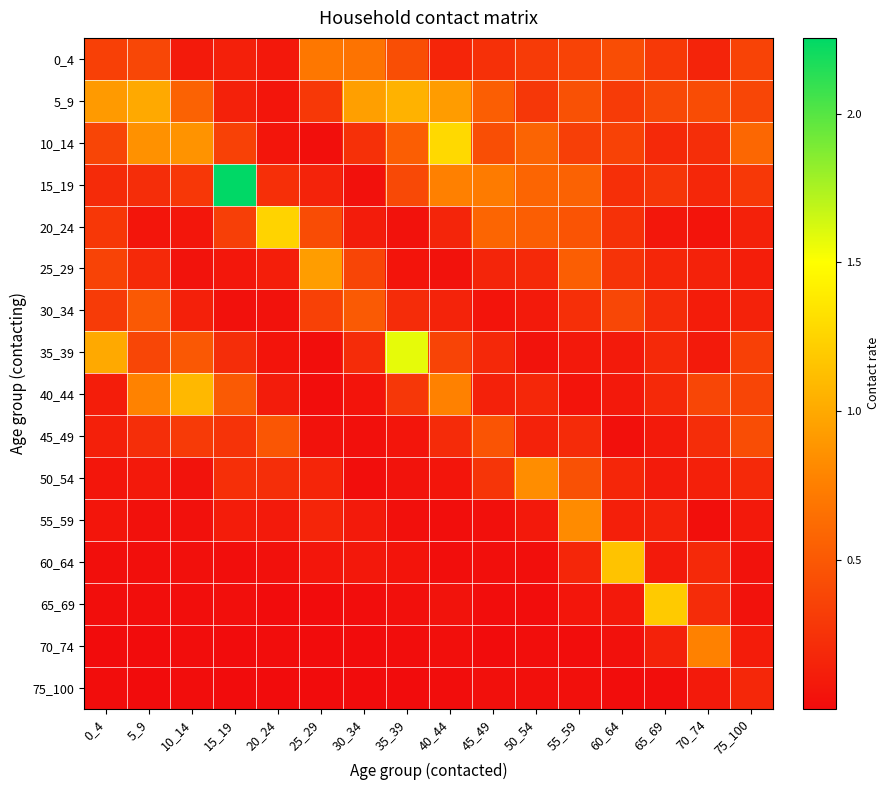

Reading left to right, list all the values displayed in this chart.

0_4: 0_4=0.3	5_9=0.4	10_14=0.1	15_19=0.1	20_24=0.1	25_29=0.7	30_34=0.7	35_39=0.4	40_44=0.2	45_49=0.2	50_54=0.3	55_59=0.4	60_64=0.4	65_69=0.3	70_74=0.2	75_100=0.4
5_9: 0_4=0.9	5_9=1.0	10_14=0.6	15_19=0.1	20_24=0.1	25_29=0.3	30_34=0.9	35_39=1.1	40_44=0.9	45_49=0.5	50_54=0.3	55_59=0.5	60_64=0.3	65_69=0.4	70_74=0.4	75_100=0.4
10_14: 0_4=0.4	5_9=0.9	10_14=0.9	15_19=0.3	20_24=0.1	25_29=0.0	30_34=0.2	35_39=0.5	40_44=1.3	45_49=0.4	50_54=0.6	55_59=0.3	60_64=0.4	65_69=0.2	70_74=0.2	75_100=0.6
15_19: 0_4=0.2	5_9=0.2	10_14=0.3	15_19=2.3	20_24=0.2	25_29=0.2	30_34=0.0	35_39=0.4	40_44=0.8	45_49=0.7	50_54=0.6	55_59=0.6	60_64=0.2	65_69=0.3	70_74=0.2	75_100=0.3
20_24: 0_4=0.3	5_9=0.1	10_14=0.1	15_19=0.3	20_24=1.2	25_29=0.4	30_34=0.1	35_39=0.0	40_44=0.2	45_49=0.6	50_54=0.5	55_59=0.5	60_64=0.2	65_69=0.1	70_74=0.1	75_100=0.1
25_29: 0_4=0.4	5_9=0.2	10_14=0.0	15_19=0.1	20_24=0.1	25_29=0.9	30_34=0.4	35_39=0.1	40_44=0.0	45_49=0.2	50_54=0.2	55_59=0.5	60_64=0.3	65_69=0.2	70_74=0.1	75_100=0.1
30_34: 0_4=0.3	5_9=0.5	10_14=0.1	15_19=0.0	20_24=0.0	25_29=0.3	30_34=0.5	35_39=0.2	40_44=0.2	45_49=0.1	50_54=0.1	55_59=0.2	60_64=0.4	65_69=0.2	70_74=0.1	75_100=0.1
35_39: 0_4=1.0	5_9=0.4	10_14=0.5	15_19=0.2	20_24=0.1	25_29=0.0	30_34=0.2	35_39=1.6	40_44=0.4	45_49=0.2	50_54=0.0	55_59=0.1	60_64=0.1	65_69=0.2	70_74=0.1	75_100=0.3
40_44: 0_4=0.1	5_9=0.8	10_14=1.1	15_19=0.5	20_24=0.1	25_29=0.0	30_34=0.1	35_39=0.3	40_44=0.8	45_49=0.1	50_54=0.2	55_59=0.1	60_64=0.1	65_69=0.2	70_74=0.4	75_100=0.4
45_49: 0_4=0.1	5_9=0.2	10_14=0.3	15_19=0.3	20_24=0.5	25_29=0.0	30_34=0.0	35_39=0.1	40_44=0.2	45_49=0.5	50_54=0.1	55_59=0.2	60_64=0.0	65_69=0.1	70_74=0.2	75_100=0.4
50_54: 0_4=0.1	5_9=0.1	10_14=0.0	15_19=0.2	20_24=0.2	25_29=0.2	30_34=0.0	35_39=0.0	40_44=0.1	45_49=0.3	50_54=0.8	55_59=0.5	60_64=0.2	65_69=0.1	70_74=0.1	75_100=0.2
55_59: 0_4=0.1	5_9=0.0	10_14=0.0	15_19=0.1	20_24=0.1	25_29=0.2	30_34=0.1	35_39=0.0	40_44=0.0	45_49=0.0	50_54=0.1	55_59=0.8	60_64=0.1	65_69=0.2	70_74=0.0	75_100=0.1
60_64: 0_4=0.0	5_9=0.0	10_14=0.0	15_19=0.0	20_24=0.0	25_29=0.1	30_34=0.1	35_39=0.1	40_44=0.0	45_49=0.0	50_54=0.0	55_59=0.2	60_64=1.1	65_69=0.1	70_74=0.2	75_100=0.0
65_69: 0_4=0.0	5_9=0.0	10_14=0.0	15_19=0.0	20_24=0.0	25_29=0.0	30_34=0.0	35_39=0.0	40_44=0.0	45_49=0.0	50_54=0.0	55_59=0.1	60_64=0.1	65_69=1.2	70_74=0.2	75_100=0.0
70_74: 0_4=0.0	5_9=0.0	10_14=0.0	15_19=0.0	20_24=0.0	25_29=0.0	30_34=0.0	35_39=0.0	40_44=0.0	45_49=0.0	50_54=0.0	55_59=0.0	60_64=0.0	65_69=0.1	70_74=0.8	75_100=0.1
75_100: 0_4=0.0	5_9=0.0	10_14=0.0	15_19=0.0	20_24=0.0	25_29=0.0	30_34=0.0	35_39=0.0	40_44=0.0	45_49=0.0	50_54=0.0	55_59=0.0	60_64=0.0	65_69=0.0	70_74=0.1	75_100=0.2